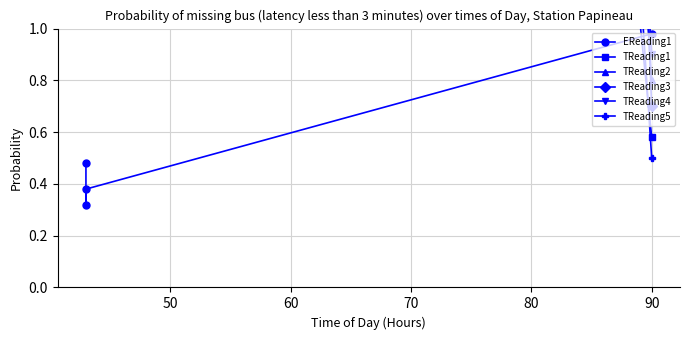

How many intersections are there between EReading1 and TReading2?

1